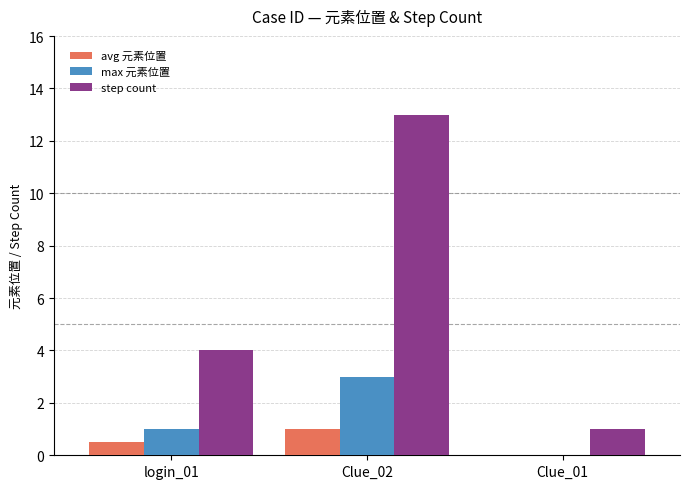

Reading left to right, extract all data points from this chart.

avg 元素位置: login_01=0.5	Clue_02=1.0	Clue_01=0.0
max 元素位置: login_01=1.0	Clue_02=3.0	Clue_01=0.0
step count: login_01=4.0	Clue_02=13.0	Clue_01=1.0